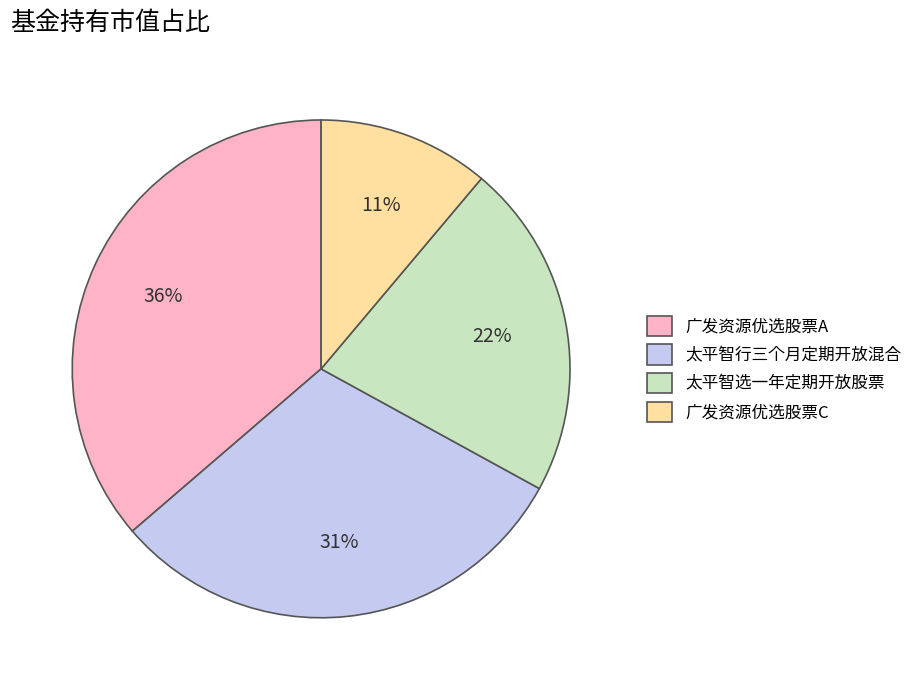

Which has a higher value, 太平智选一年定期开放股票 or 广发资源优选股票C?

太平智选一年定期开放股票